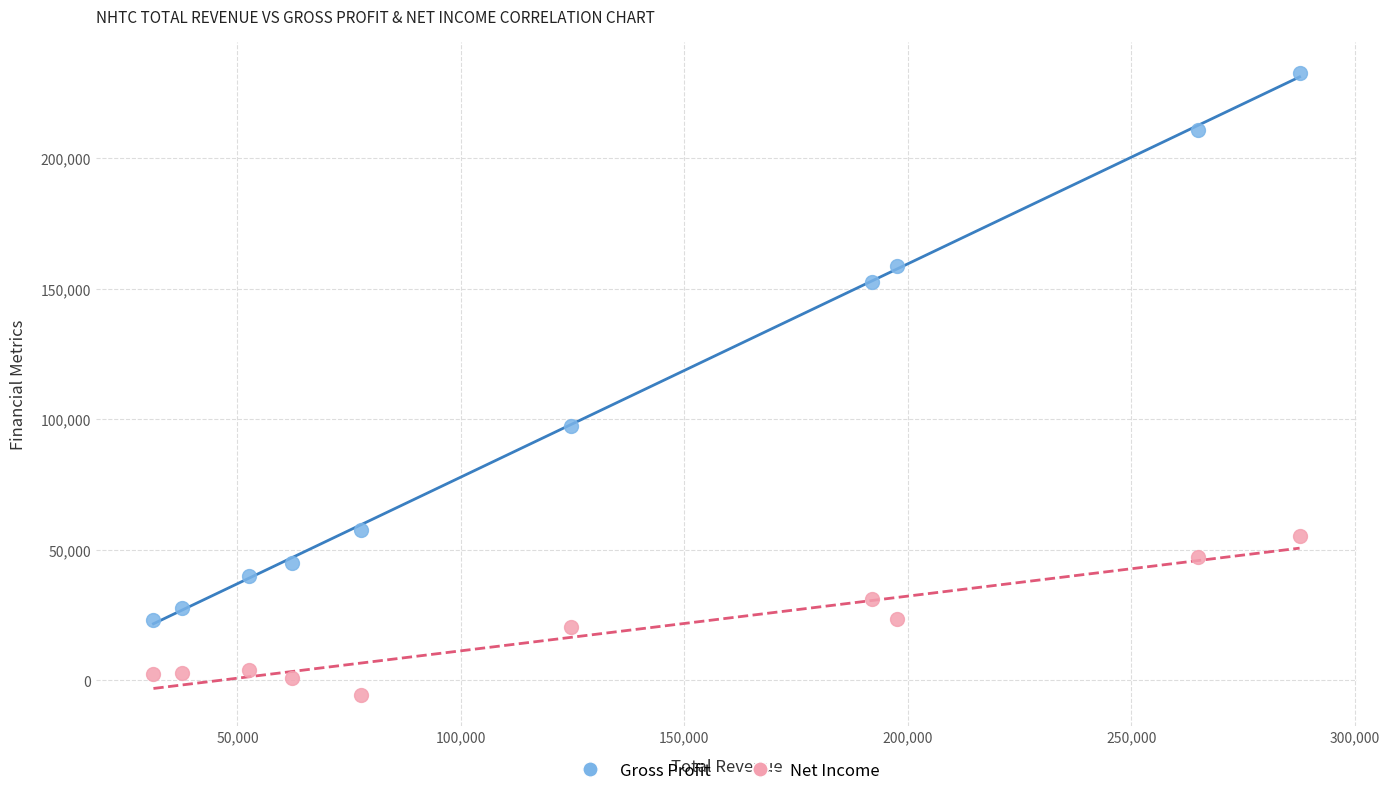

Which series has the largest Y range (max minus min)?

Gross Profit